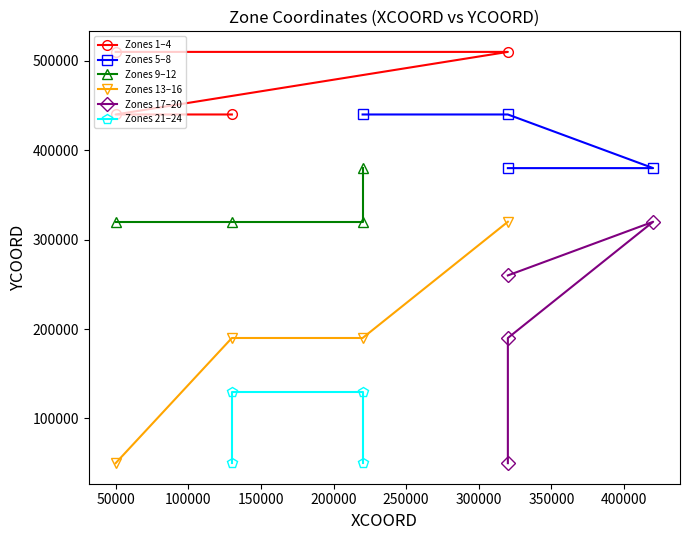

What is the highest value of the Zones 1–4 series?

510000